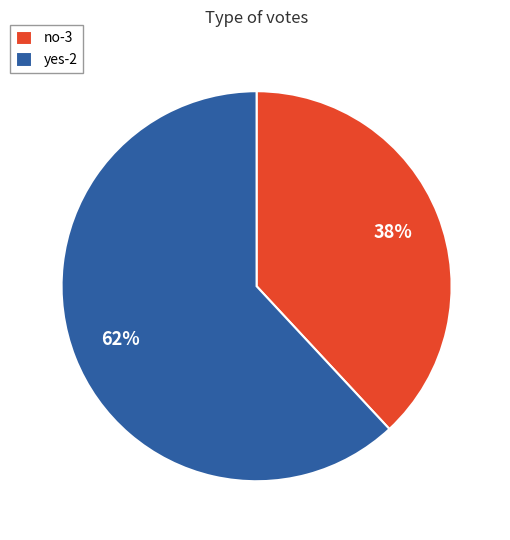

Is yes-2 the majority of the pie?

Yes